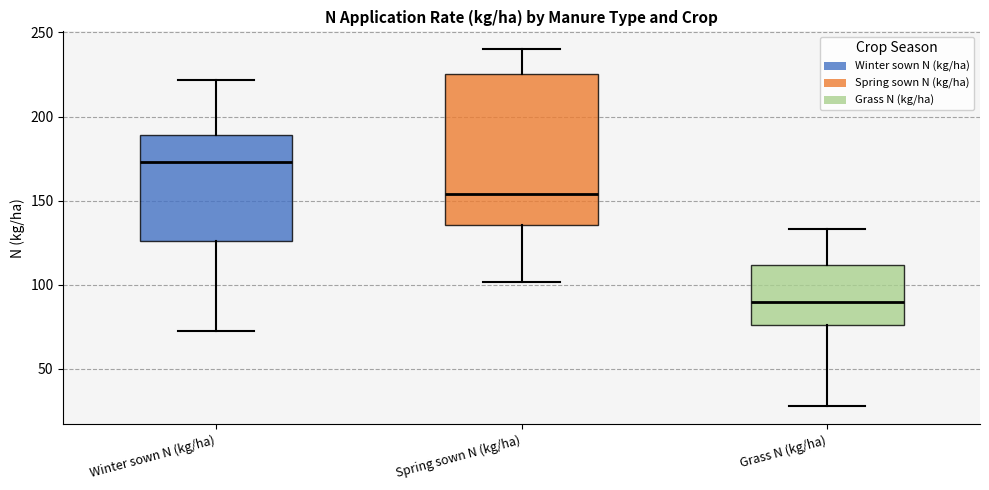

Which box is the tallest, from its lower edge to its upper edge?

Spring sown N (kg/ha)